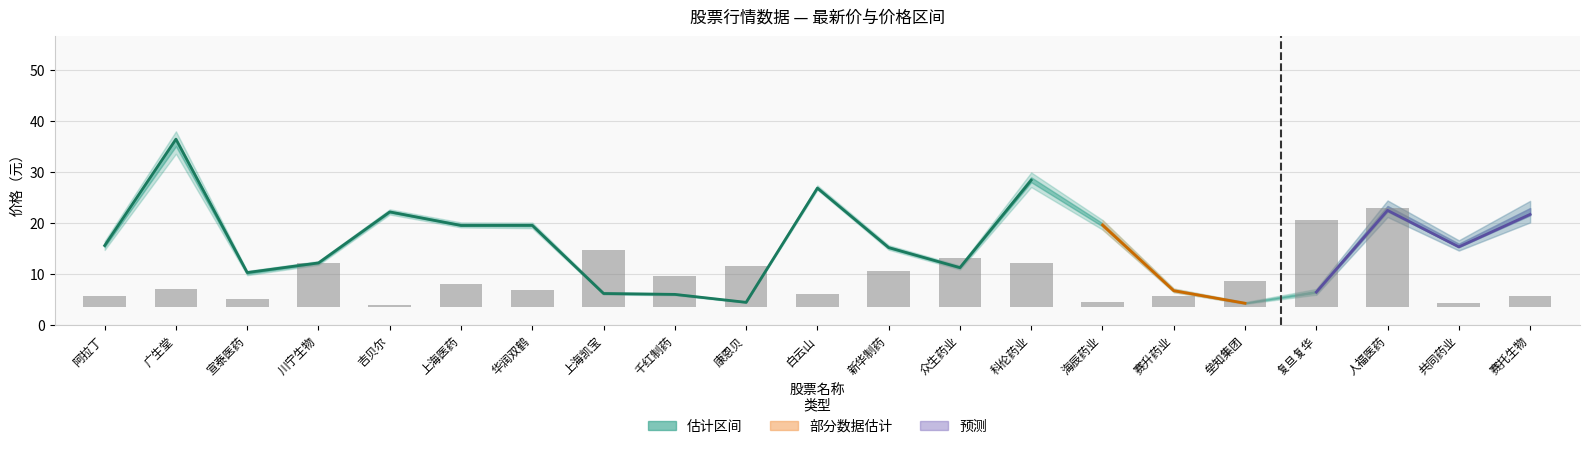

Reading right to left, list all the values displayed in this chart.

最新价: 赛托生物=21.6	共同药业=15.3	人福医药=22.4	复旦复华=6.4	垒知集团=4.2	赛升药业=6.7	海辰药业=19.6	科伦药业=28.4	众生药业=11.2	新华制药=15.1	白云山=26.8	康恩贝=4.4	千红制药=6.0	上海凯宝=6.1	华润双鹤=19.5	上海医药=19.5	吉贝尔=22.1	川宁生物=12.1	宣泰医药=10.2	广生堂=36.4	阿拉丁=15.5
最高: 赛托生物=22.9	共同药业=15.9	人福医药=23.3	复旦复华=6.7	垒知集团=4.3	赛升药业=6.9	海辰药业=19.9	科伦药业=28.9	众生药业=11.4	新华制药=15.3	白云山=27.1	康恩贝=4.5	千红制药=6.0	上海凯宝=6.3	华润双鹤=19.7	上海医药=19.8	吉贝尔=22.3	川宁生物=12.2	宣泰医药=10.3	广生堂=36.5	阿拉丁=15.8
最低: 赛托生物=21.5	共同药业=15.2	人福医药=22.2	复旦复华=6.3	垒知集团=4.2	赛升药业=6.6	海辰药业=19.3	科伦药业=28.0	众生药业=11.1	新华制药=15.0	白云山=26.8	康恩贝=4.4	千红制药=5.9	上海凯宝=6.1	华润双鹤=19.3	上海医药=19.4	吉贝尔=22.0	川宁生物=12.0	宣泰医药=10.0	广生堂=35.0	阿拉丁=15.3